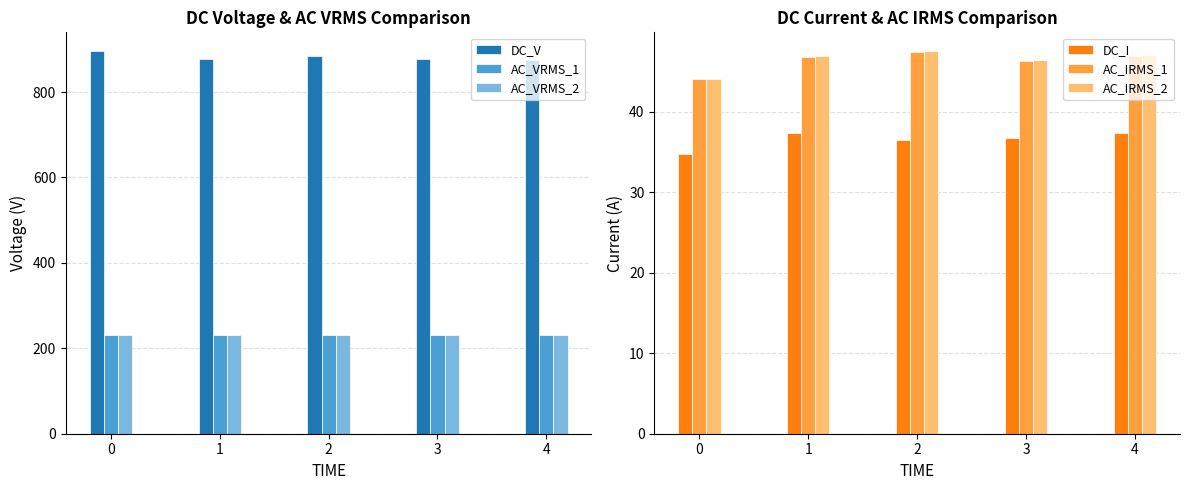

At which label is DC_I closest to 36?

2